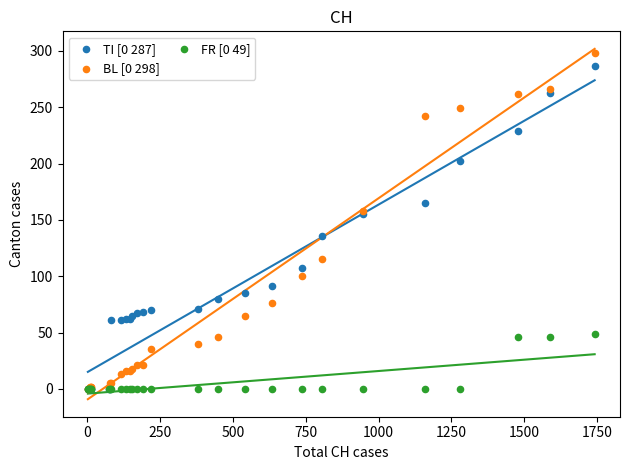

Which series has the largest Y range (max minus min)?

BL [0 298]